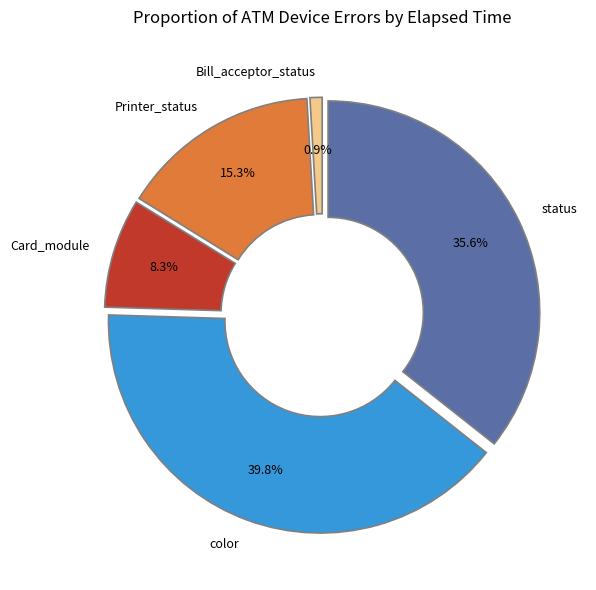

To the nearest percent, what is the difference between the largest and smallest slice percentages?

39%